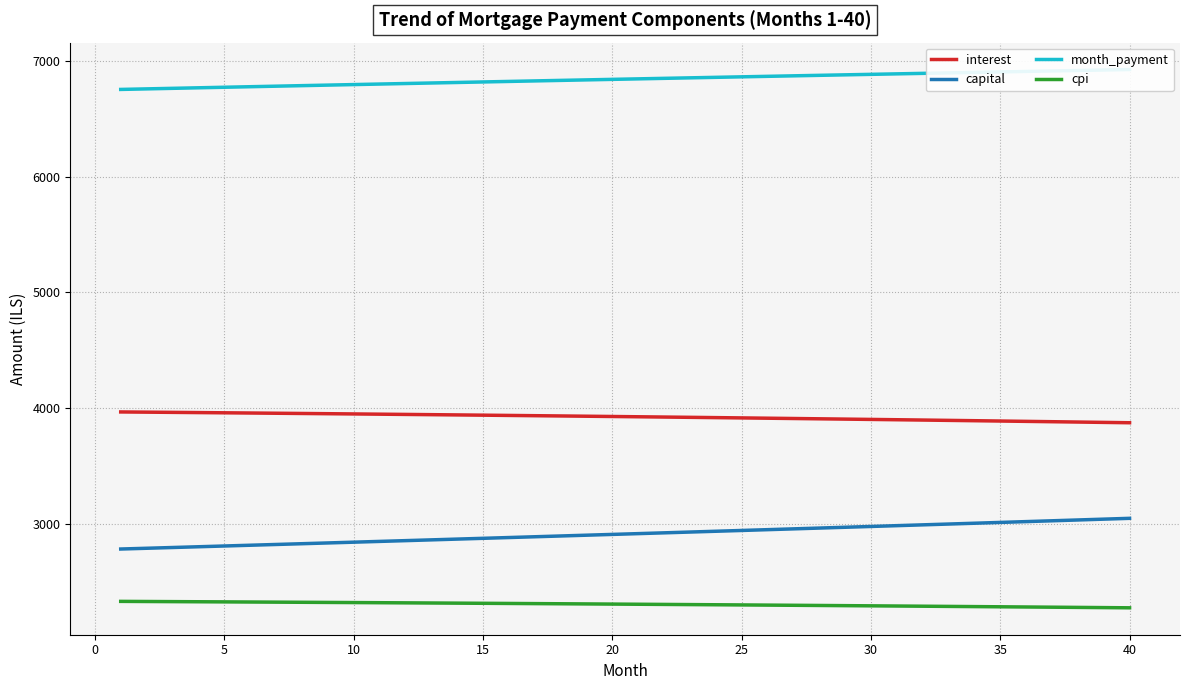

What is the sum of all capital values?

116590.8